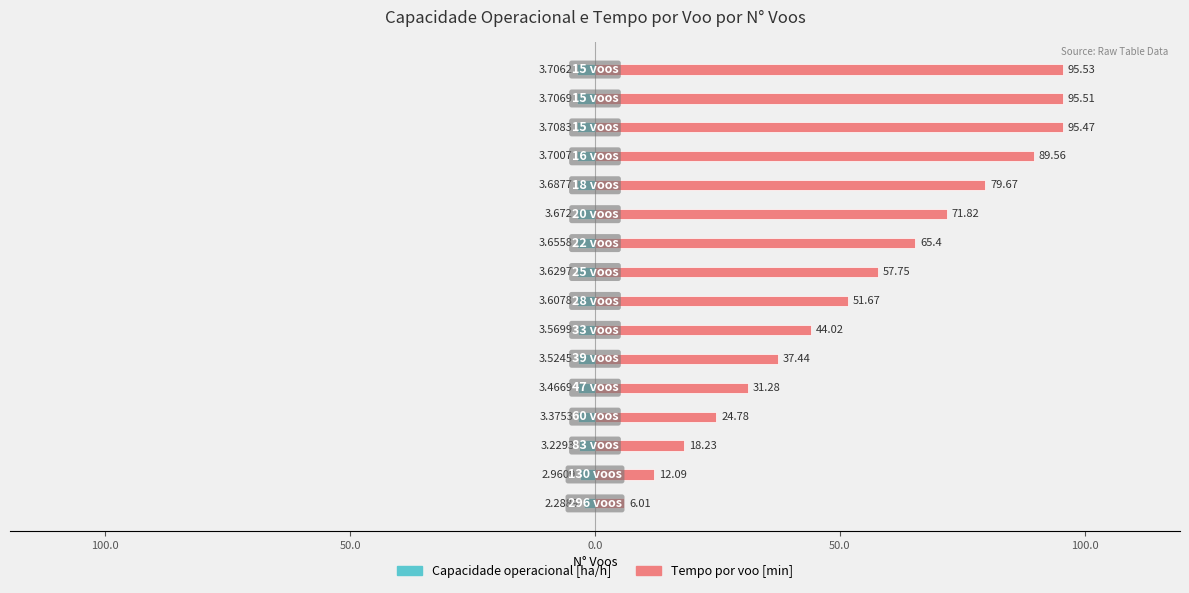

Which series has the largest total across all categories?

Tempo por voo [min]